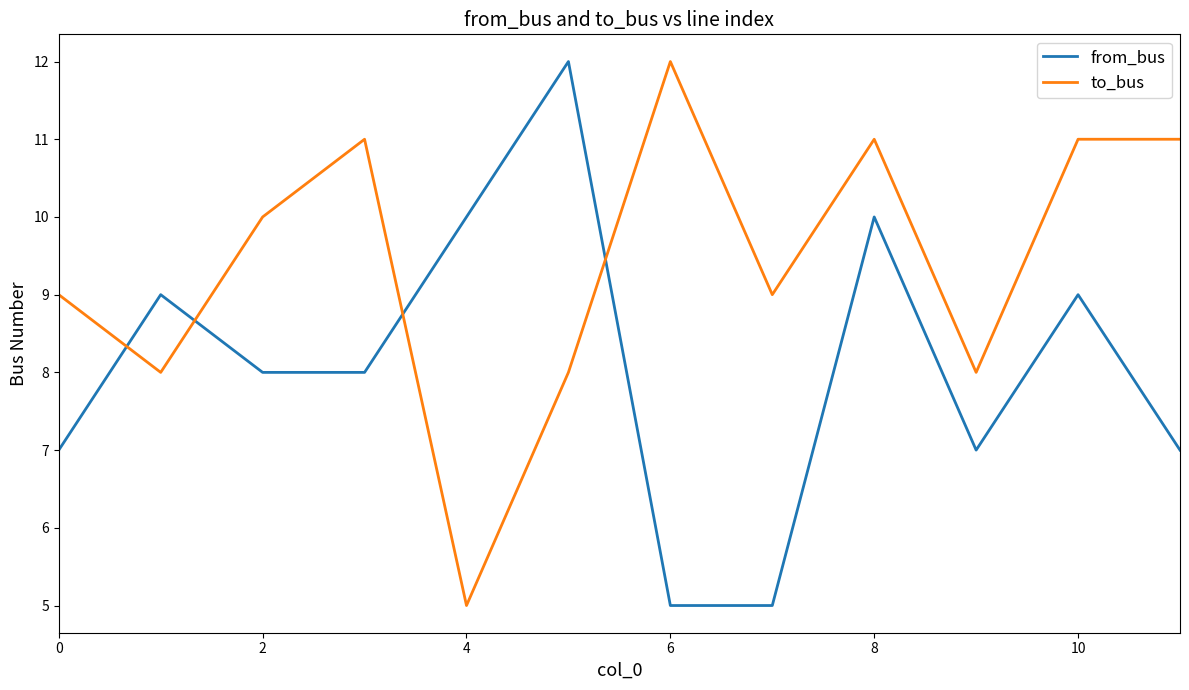

List the series in order of their overall mean, highest first.

to_bus, from_bus